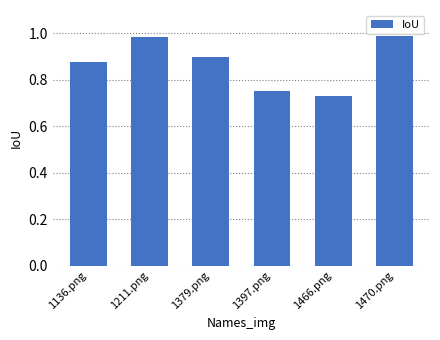

At which label is the value closest to 0?

1466.png